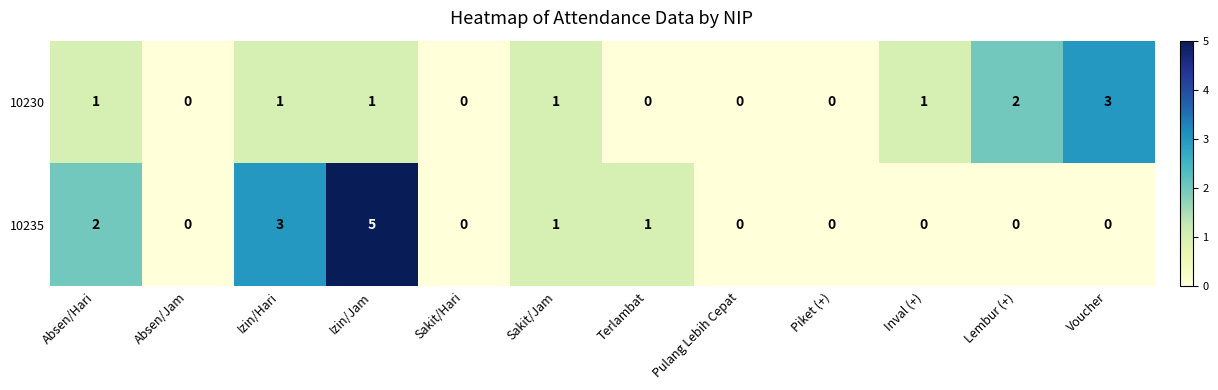

Count the number of data series in this chart.

2